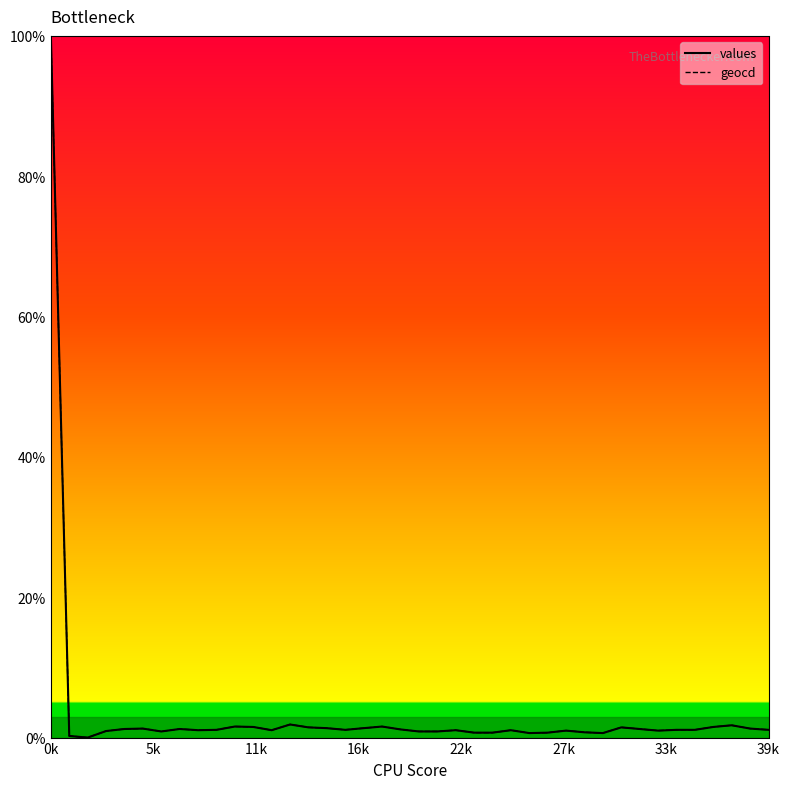

What is the maximum value for values?

100.0